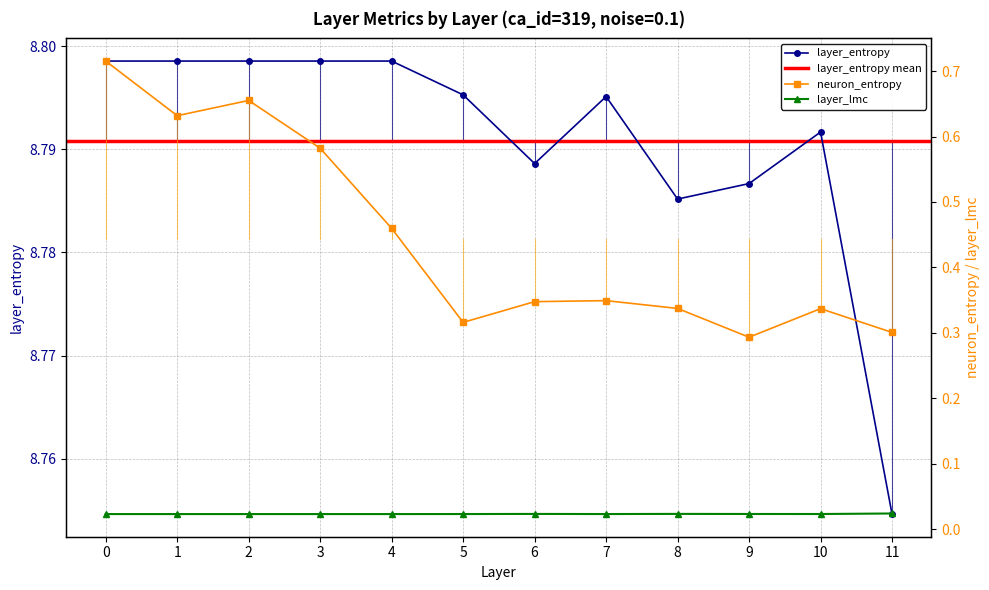

What is the value of the neuron_entropy point at the 11th from the left?

0.3